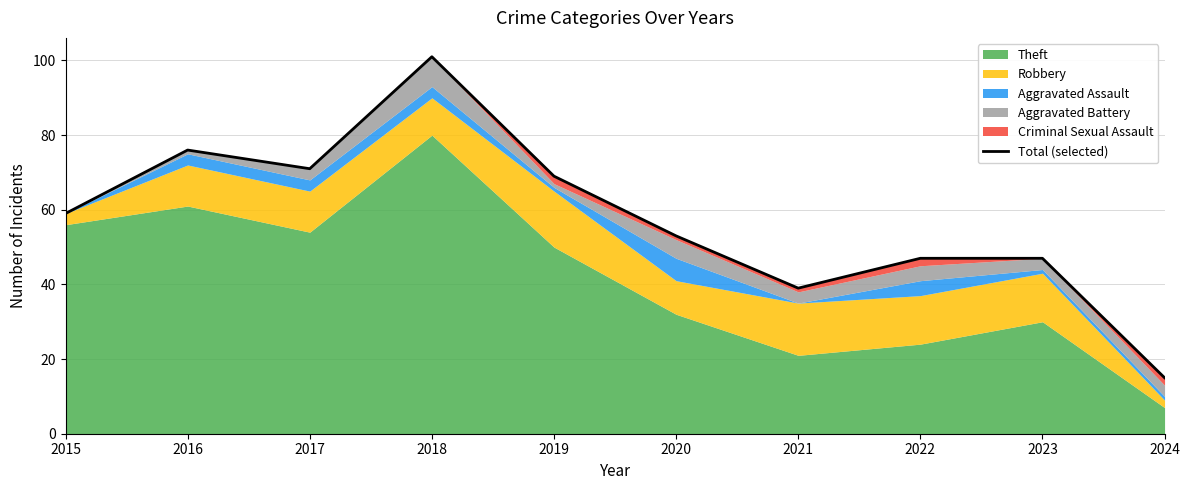

What is the maximum value shown in the chart?

101